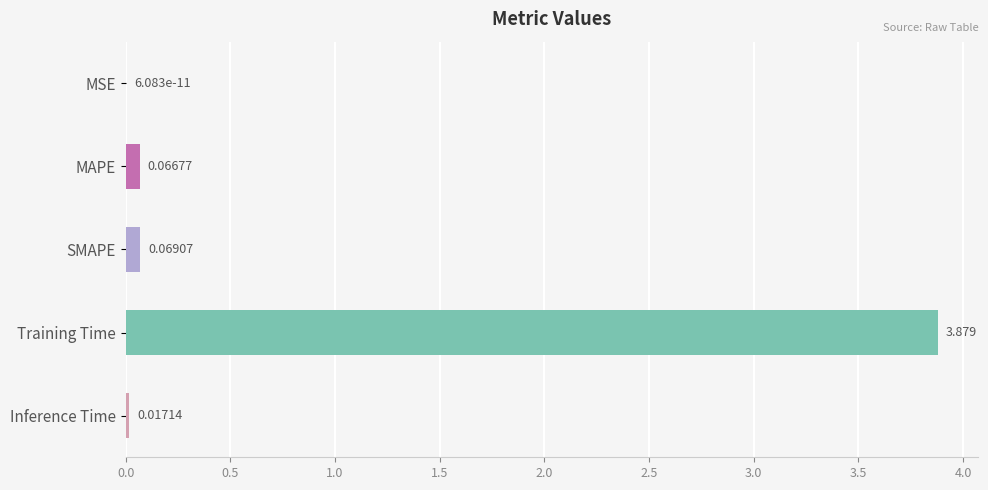

At which label is the value closest to 1?

SMAPE